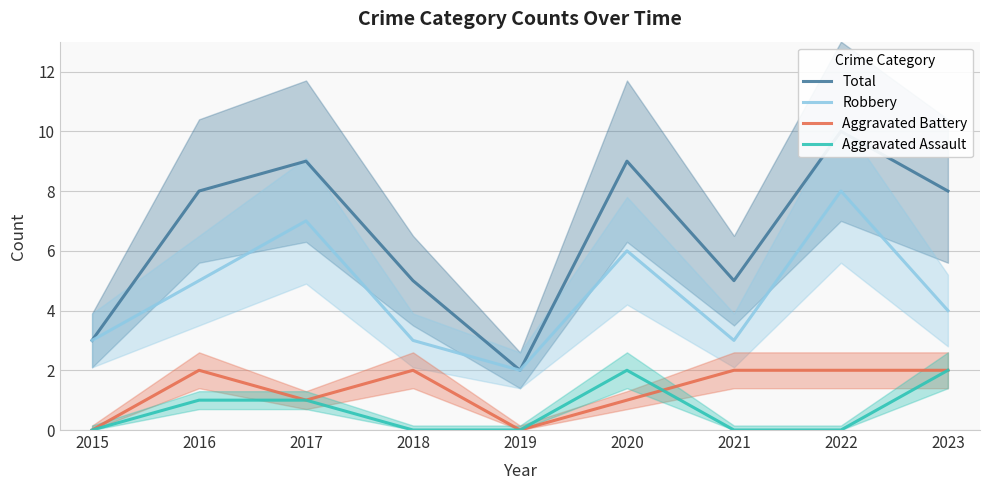

True or false: Aggravated Battery has a value of 0 at 2022.

False